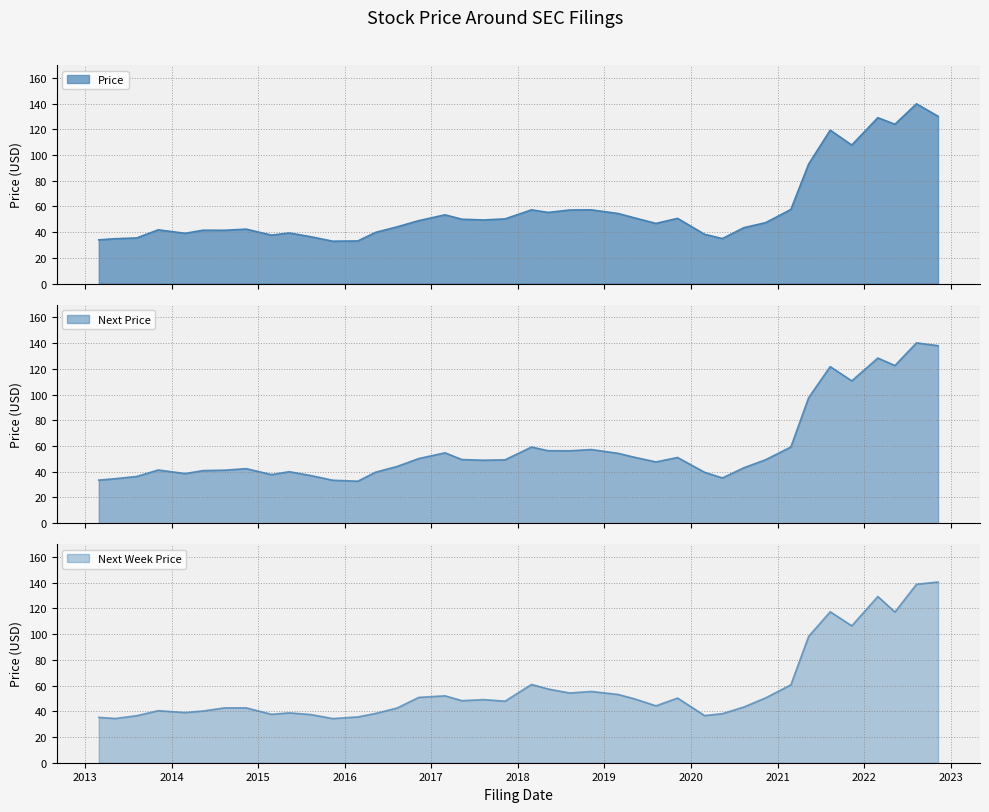

Which series has the widest spread of values?

Next Price